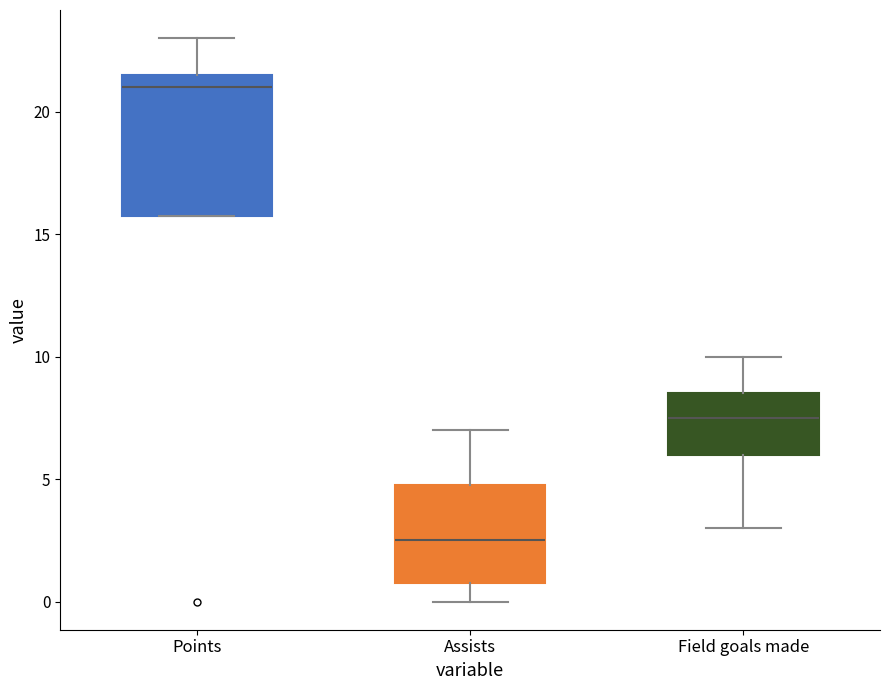

Which box is the tallest, from its lower edge to its upper edge?

Points